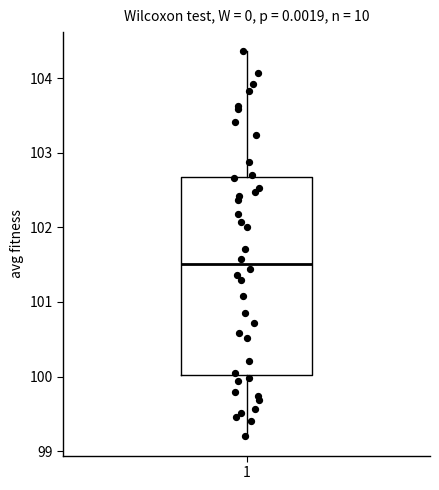

Read this box plot against the y-axis: the position of the median line, the range covered by the box, and the ends of both whiskers. The values are not printed on the chart, so give them approximately, as read against the axis.

median 101.5, box 100.0 to 102.7, whiskers 99.2 to 104.4